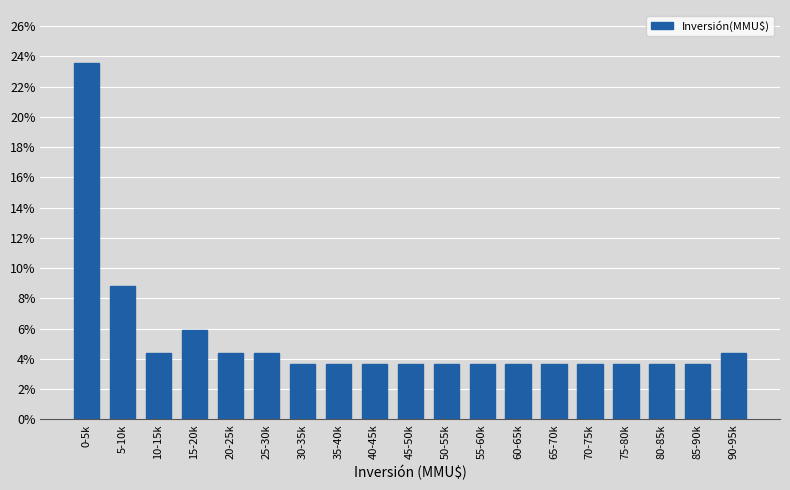

Reading right to left, list all the values displayed in this chart.

90-95k=4.4	85-90k=3.7	80-85k=3.7	75-80k=3.7	70-75k=3.7	65-70k=3.7	60-65k=3.7	55-60k=3.7	50-55k=3.7	45-50k=3.7	40-45k=3.7	35-40k=3.7	30-35k=3.7	25-30k=4.4	20-25k=4.4	15-20k=5.9	10-15k=4.4	5-10k=8.8	0-5k=23.5